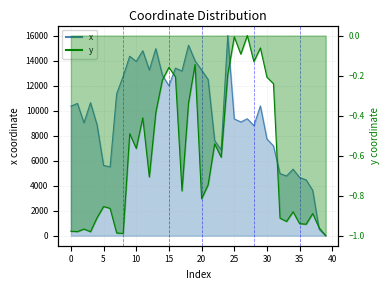

True or false: x has more than 1 interior local peaks.

True